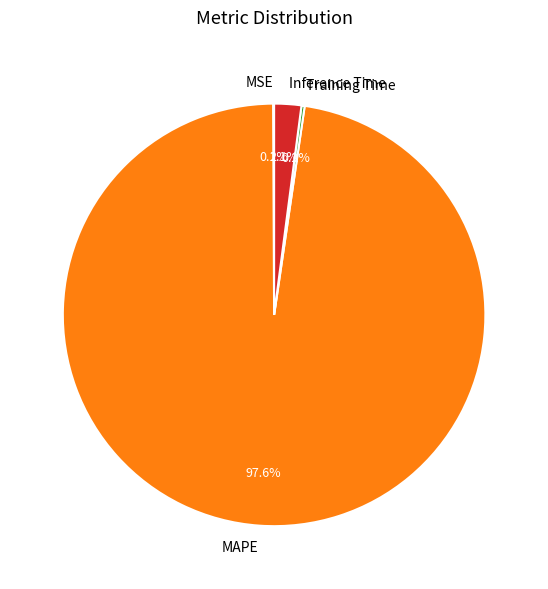

Do Inference Time and MAPE together represent more than half of the pie?

Yes